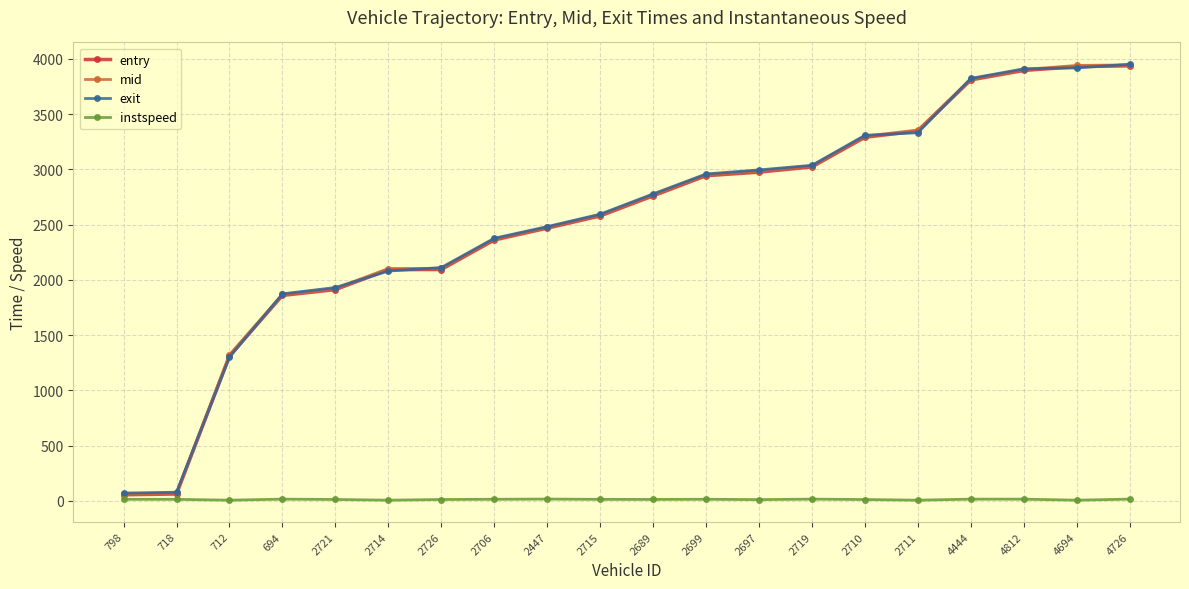

What is the difference between the second highest and minimum values in the exit series?

3849.3